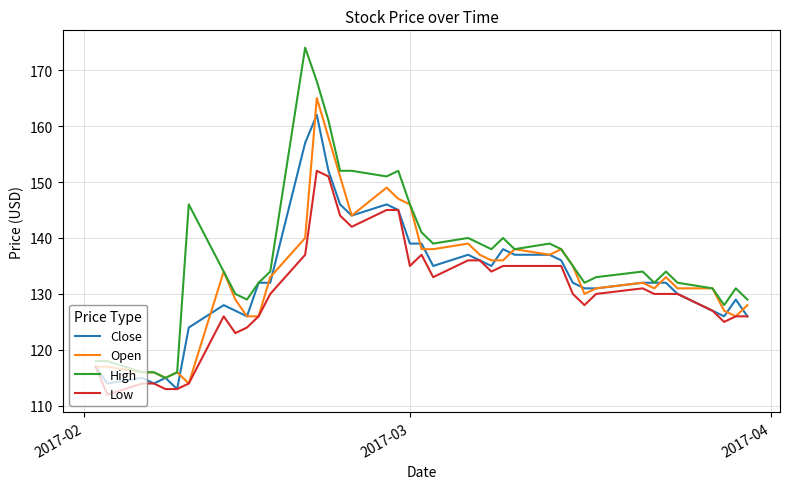

Which series has the largest range (max minus min)?

High